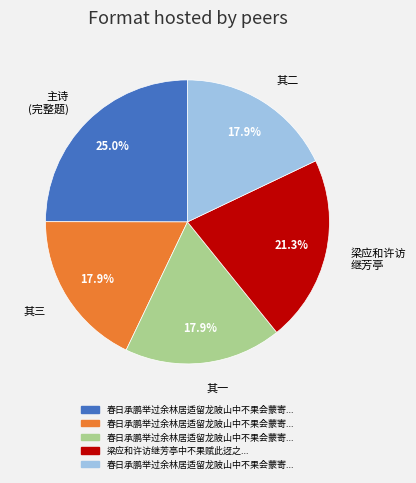

Is there a majority slice in this chart?

No